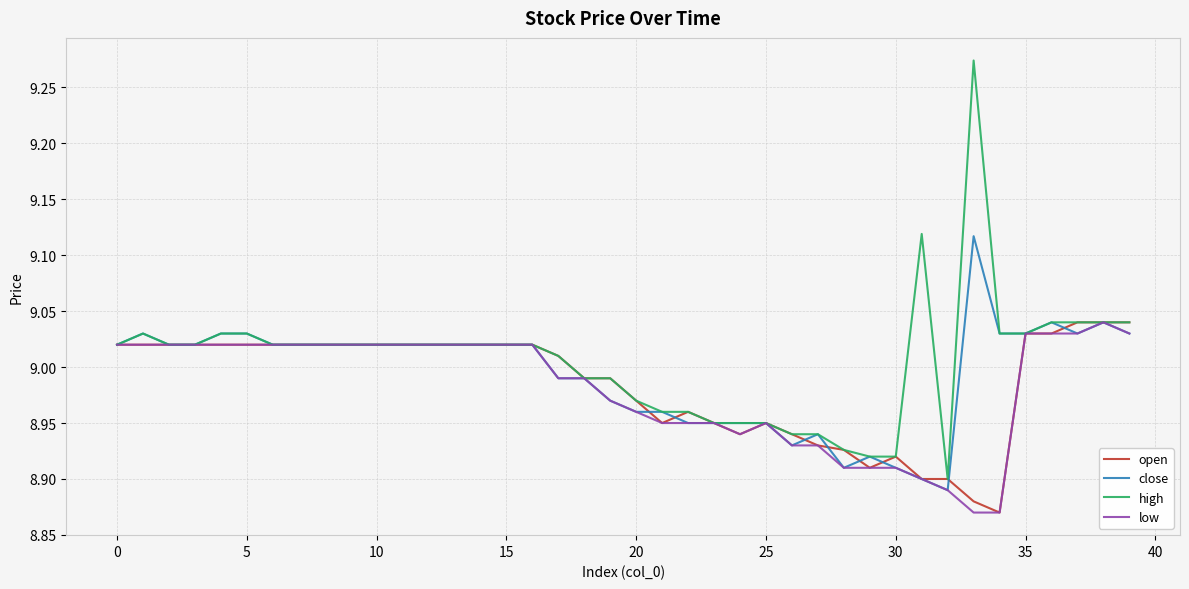

True or false: close and open intersect in this chart.

True